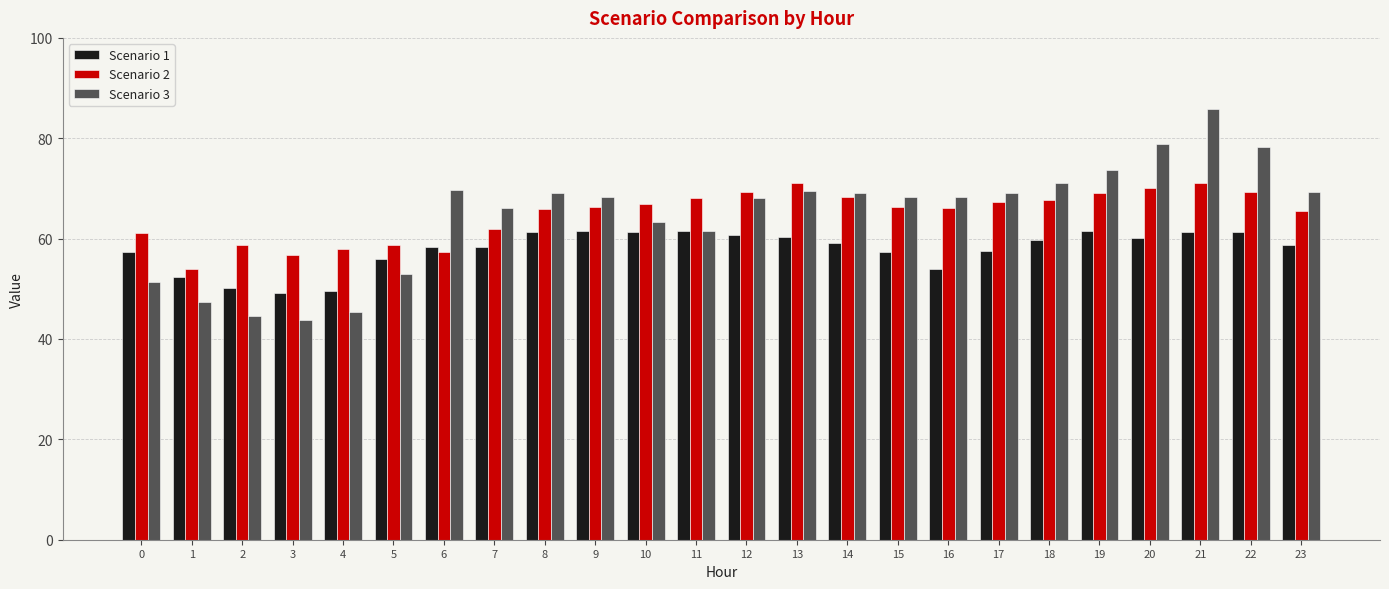

True or false: Scenario 1 has a value of 50.2 at 2.

True